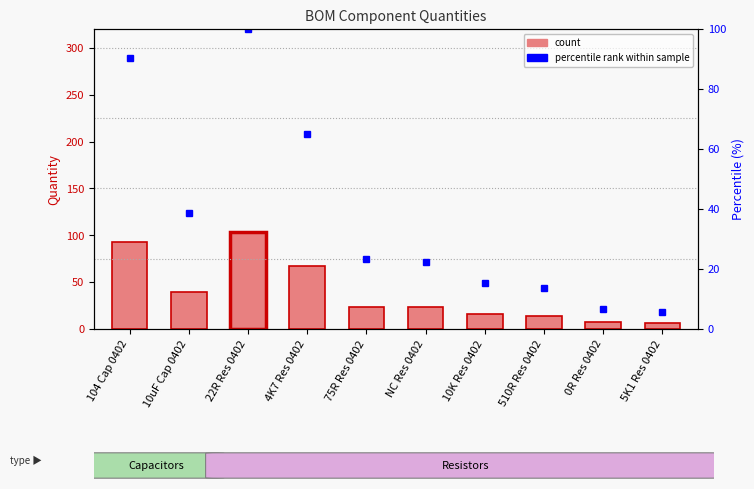

Is it true that percentile rank within the sample equals 84.8 at 4K7 Res 0402?

False